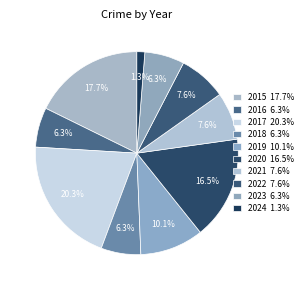

Count the number of slices in the pie.

10